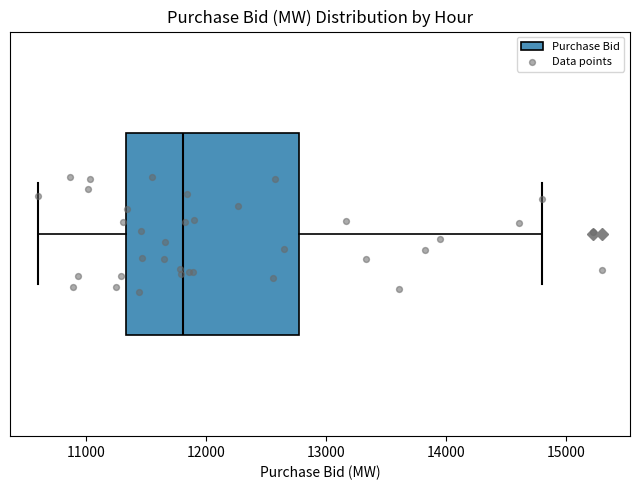

Transcribe this box plot: give where the median line is, the range the box spans, and where the two whiskers end, as read against the x-axis. The values are not printed on the chart, so give them approximately, as read against the axis.

median 11800, box 11300 to 12800, whiskers 10600 to 14800